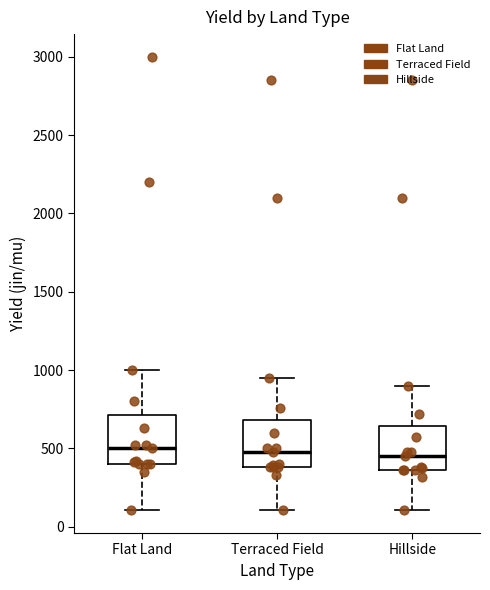

Reading left to right, transcribe this box plot: for each box, give where its median line is, the range the box spans, and where its two whiskers end, as read against the y-axis. The values are not printed on the chart, so give them approximately, as read against the axis.

Flat Land: median 500, box 400 to 700, whiskers 100 to 1000
Terraced Field: median 500, box 400 to 700, whiskers 100 to 950
Hillside: median 450, box 350 to 650, whiskers 100 to 900